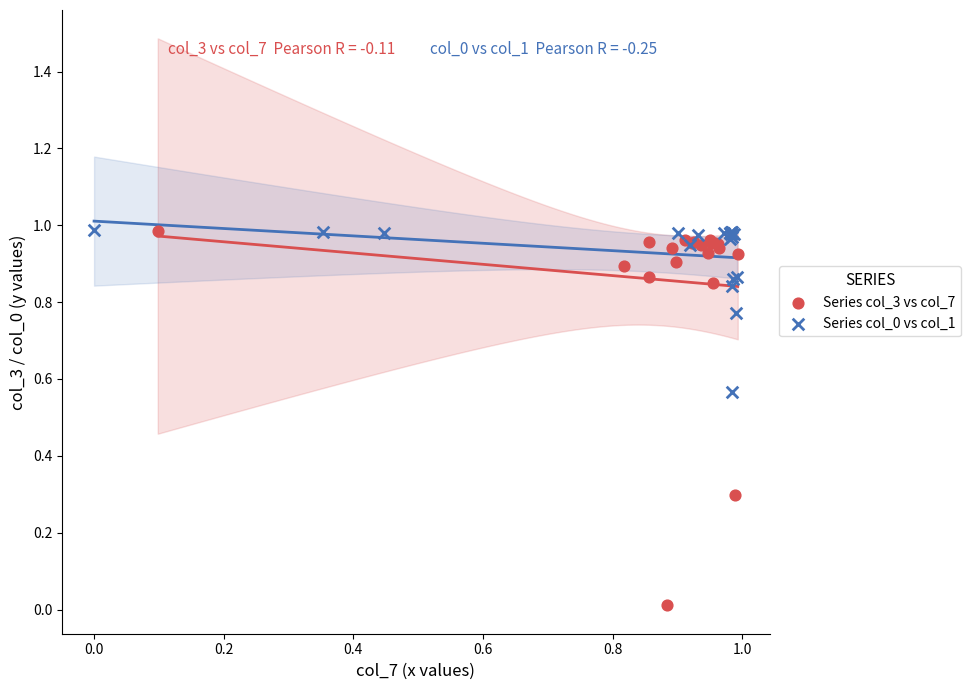

Which series has the widest spread of Y values?

Series col_3 vs col_7